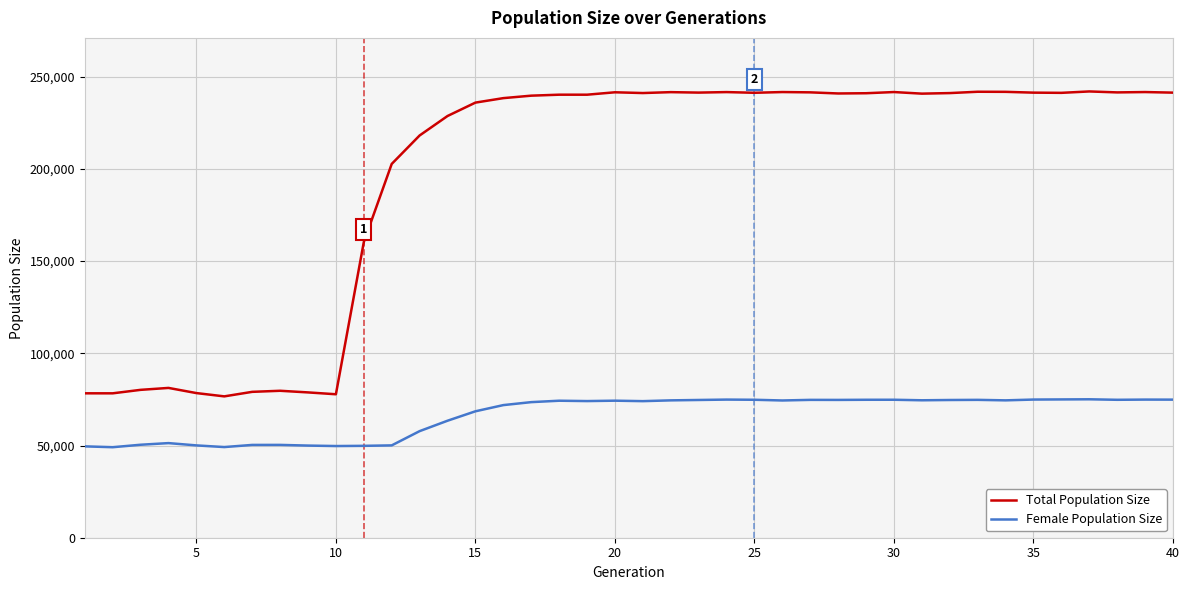

What is the difference between the maximum and minimum values in the Female Population Size series?

25984